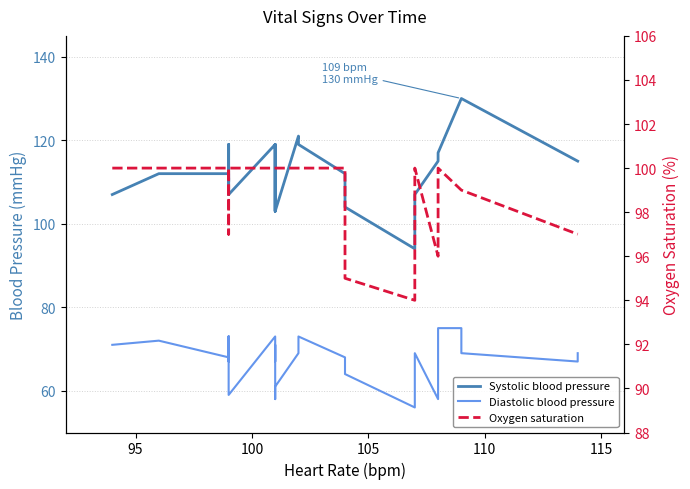

What are all the series names shown in the legend?

Systolic blood pressure, Diastolic blood pressure, Oxygen saturation